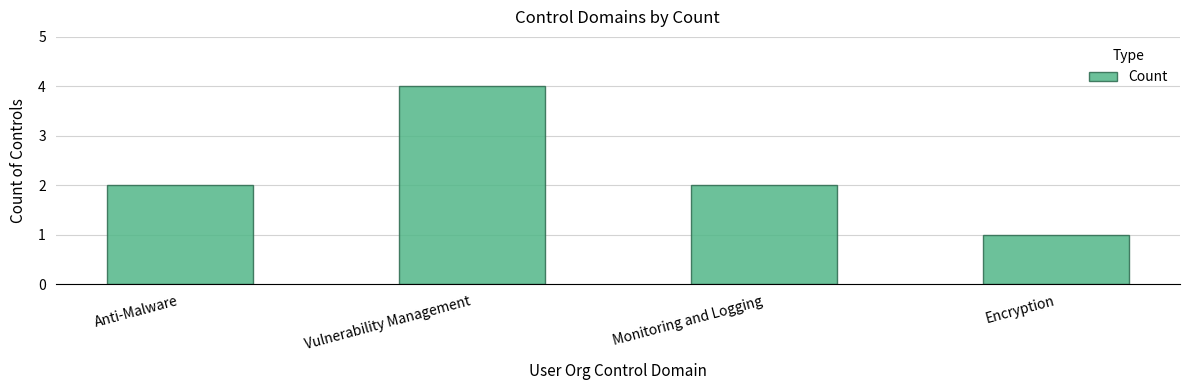

What is the greatest value displayed?

4